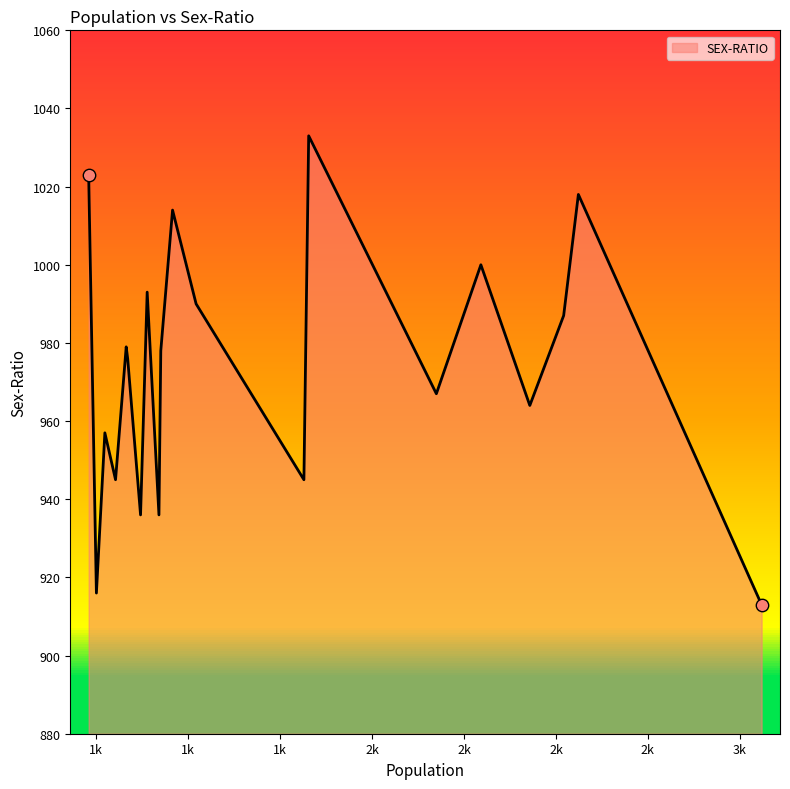

What is the change in value from 1426 to 1251?

-62